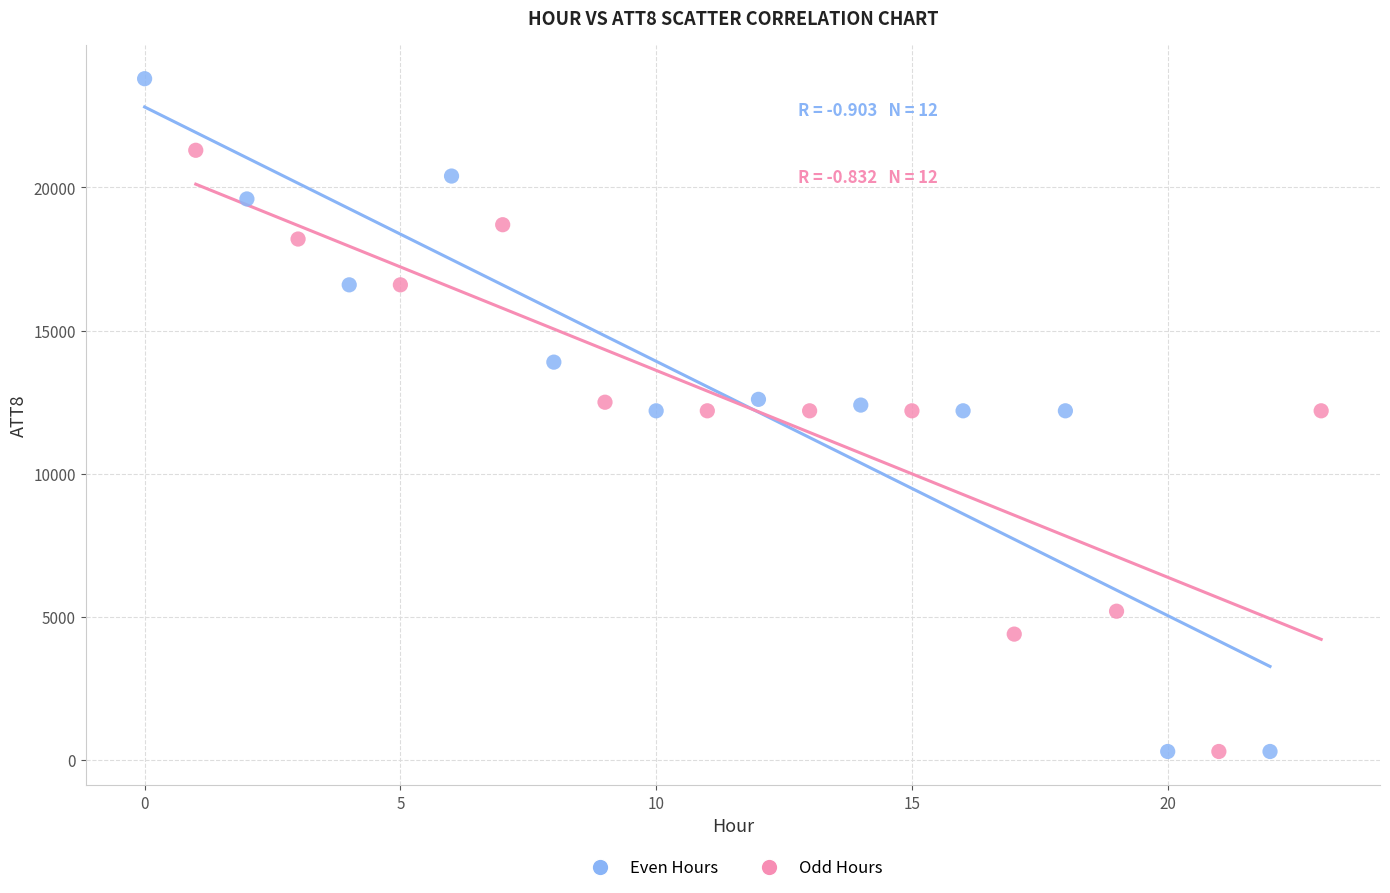

Which series reaches the maximum Y coordinate?

Even Hours